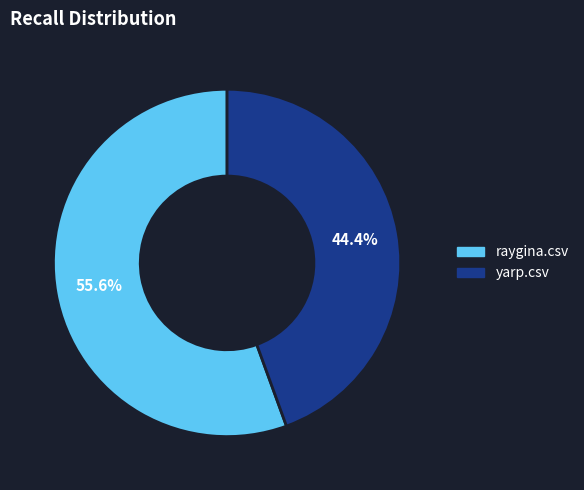

Count the number of slices in the pie.

2